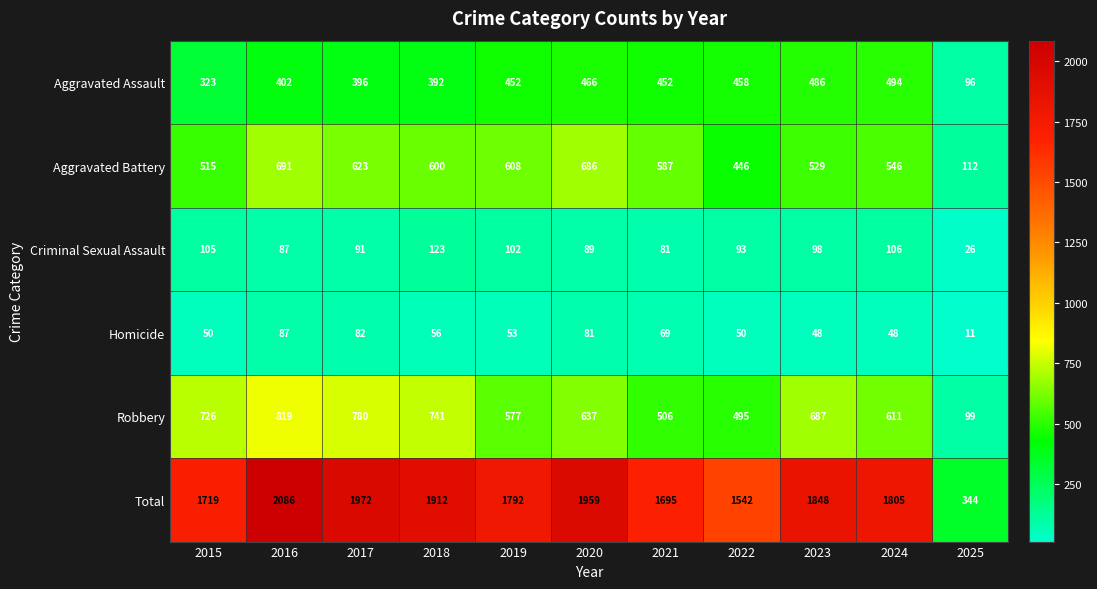

The Criminal Sexual Assault series shows 87 at 2016. True or false?

True